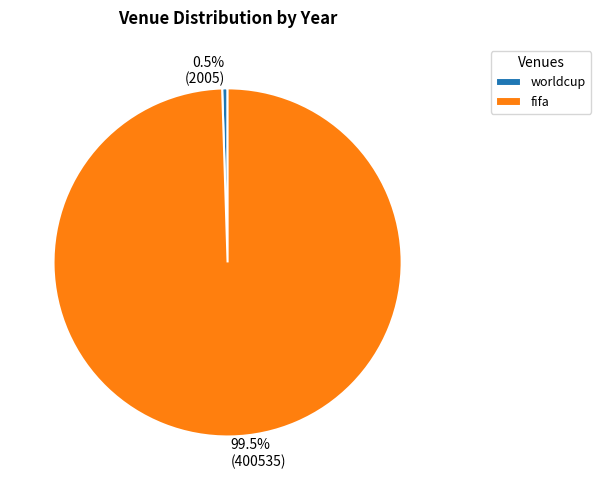

To the nearest percent, what is the average slice percentage?

50%